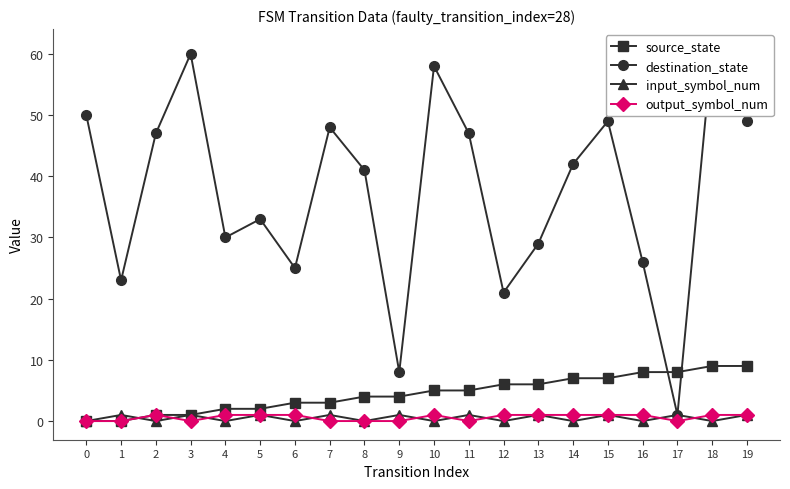

What is the difference between the source_state values at 6 and 19?

6